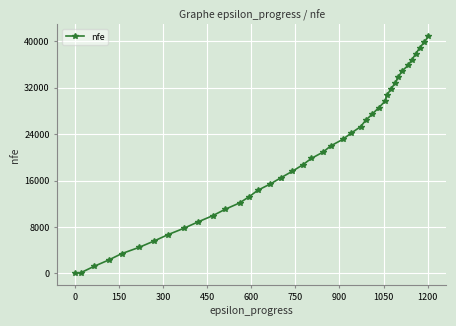

What is the difference between the second highest and minimum values?

39882